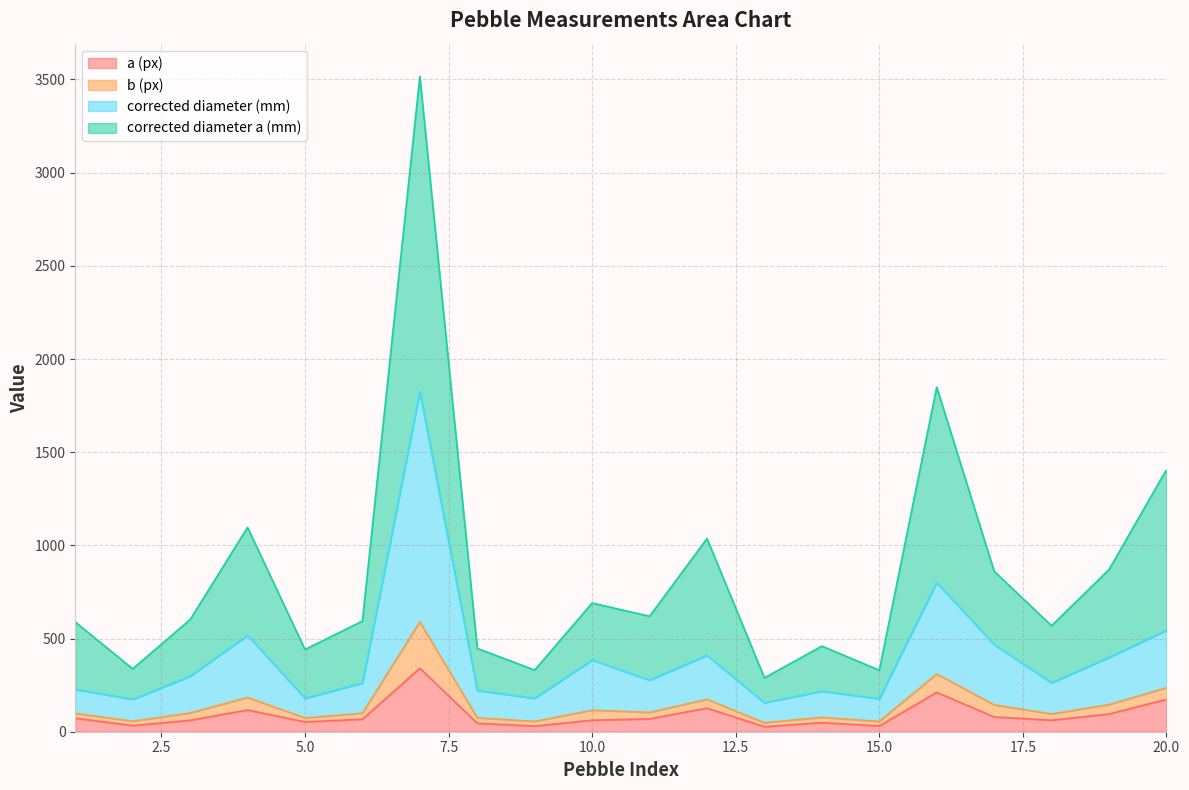

At which category does a (px) reach its first local peak?

4